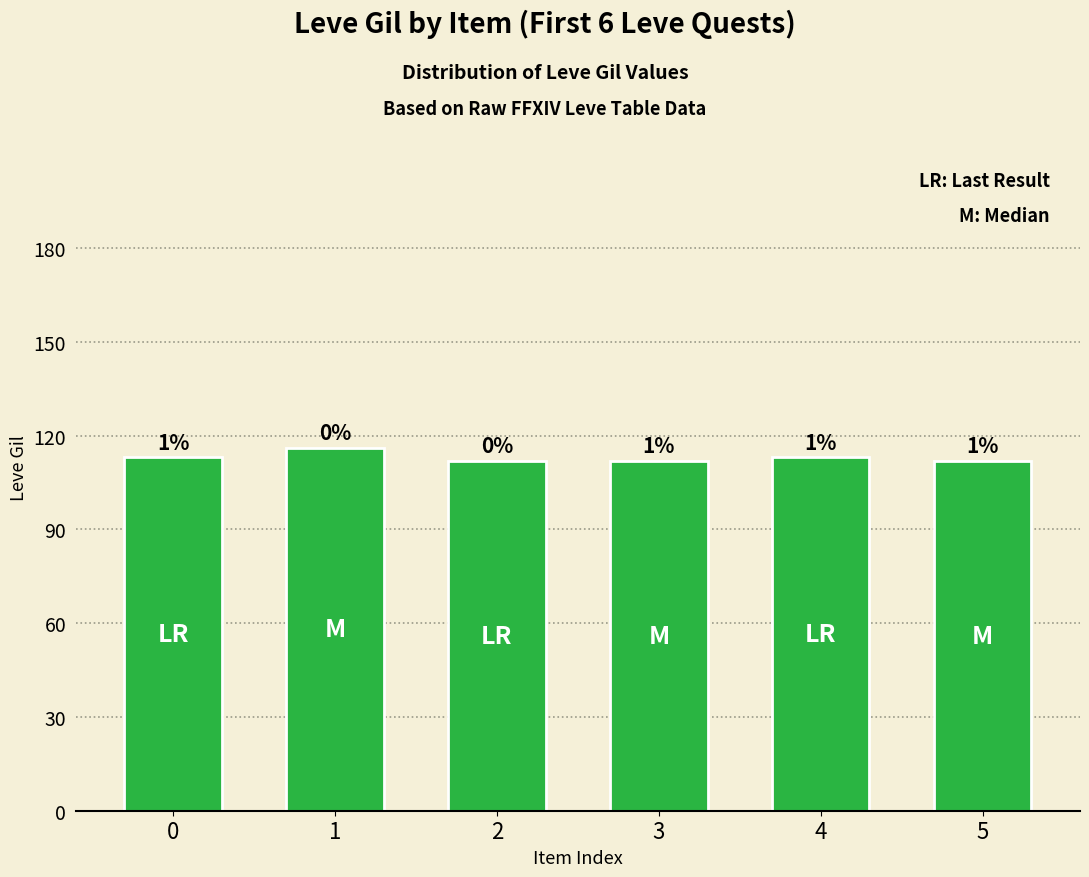

Reading right to left, list all the values displayed in this chart.

112	113	112	112	116	113